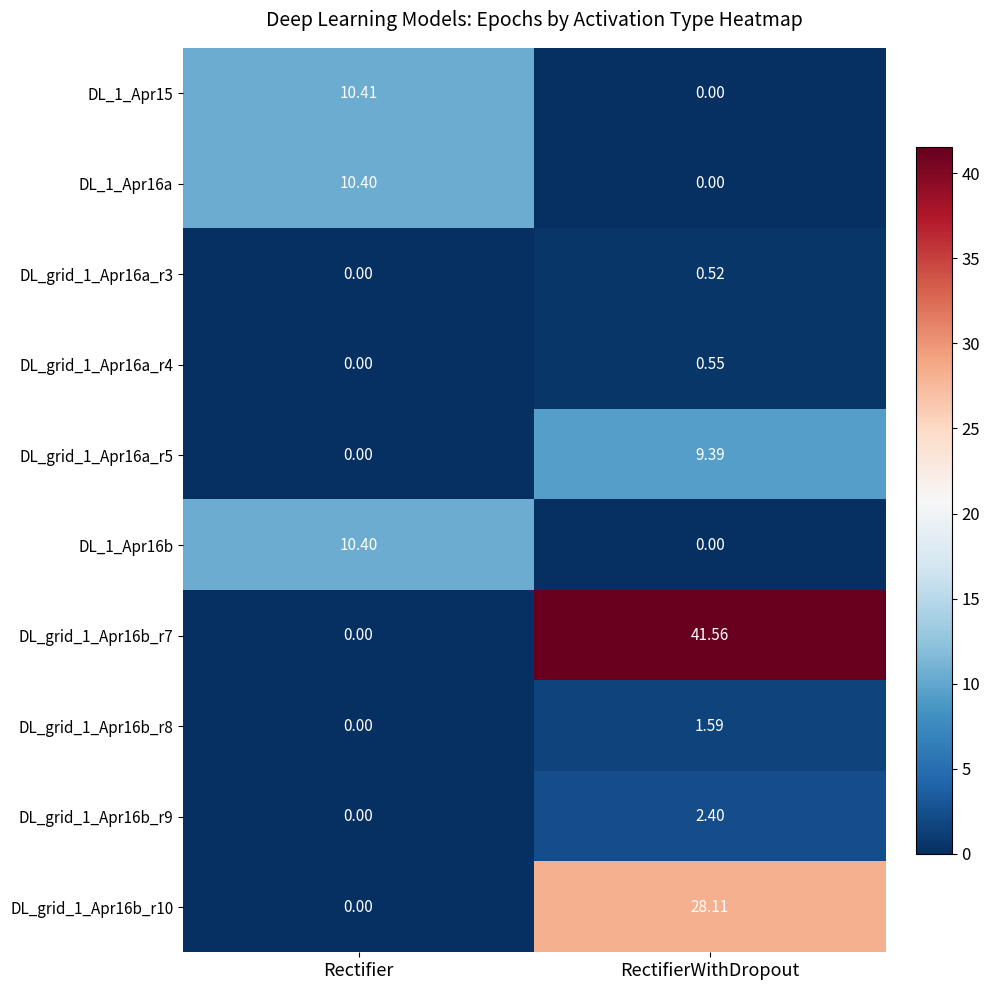

At which label does DL_grid_1_Apr16b_r9 reach its minimum?

Rectifier